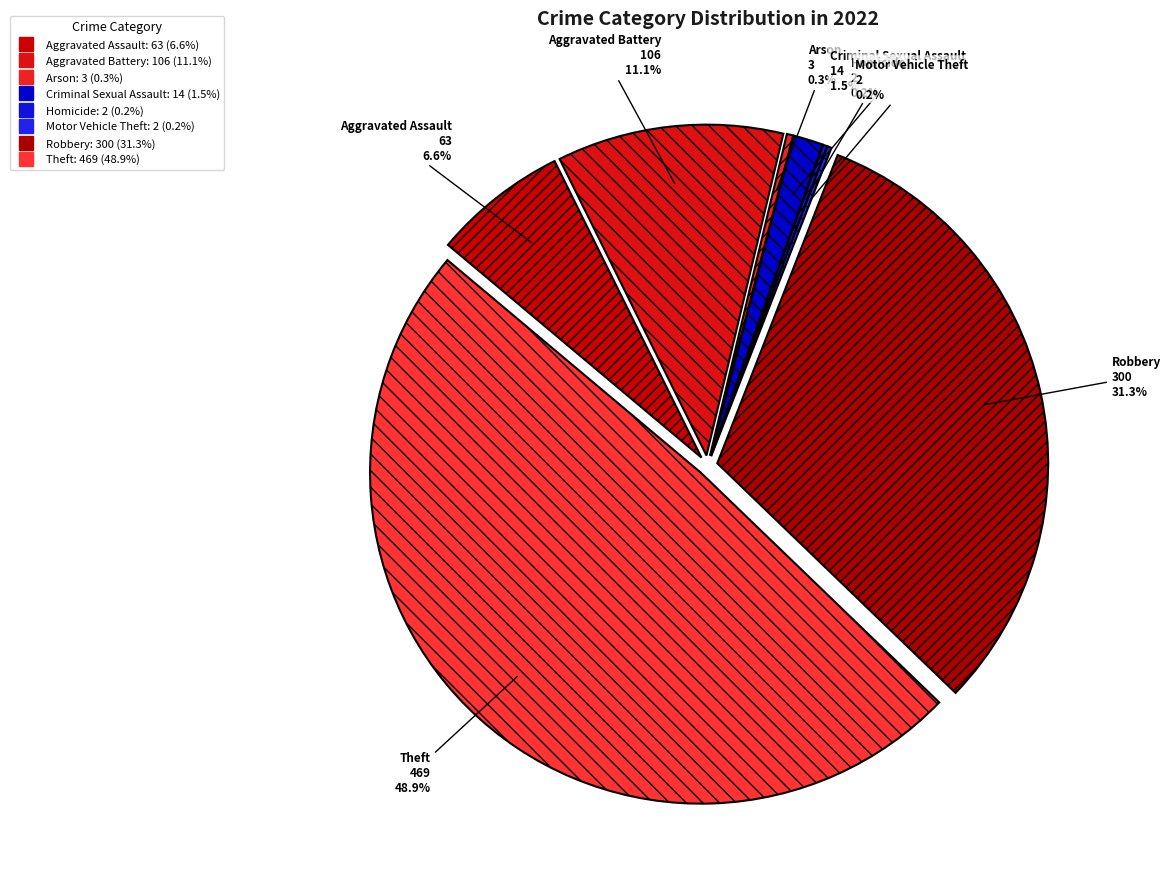

To the nearest percent, what is the difference between the largest and smallest slice percentages?

49%